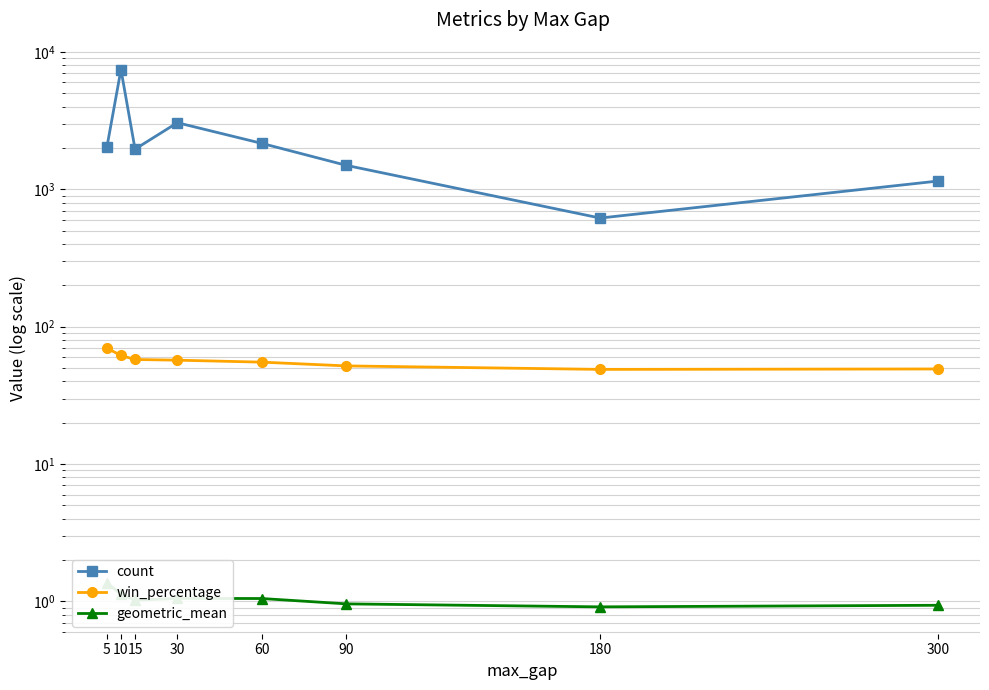

Count the number of data series in this chart.

3